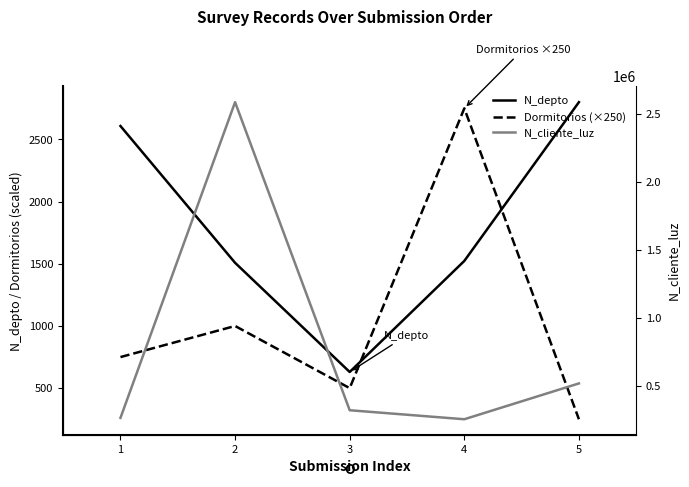

Between 2 and 3, which is larger?

2